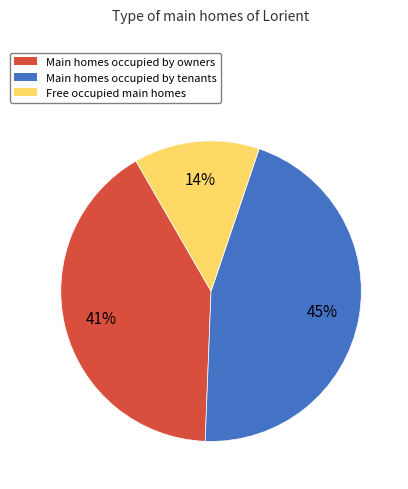

Combined, do Main homes occupied by tenants and Main homes occupied by owners account for over 50%?

Yes